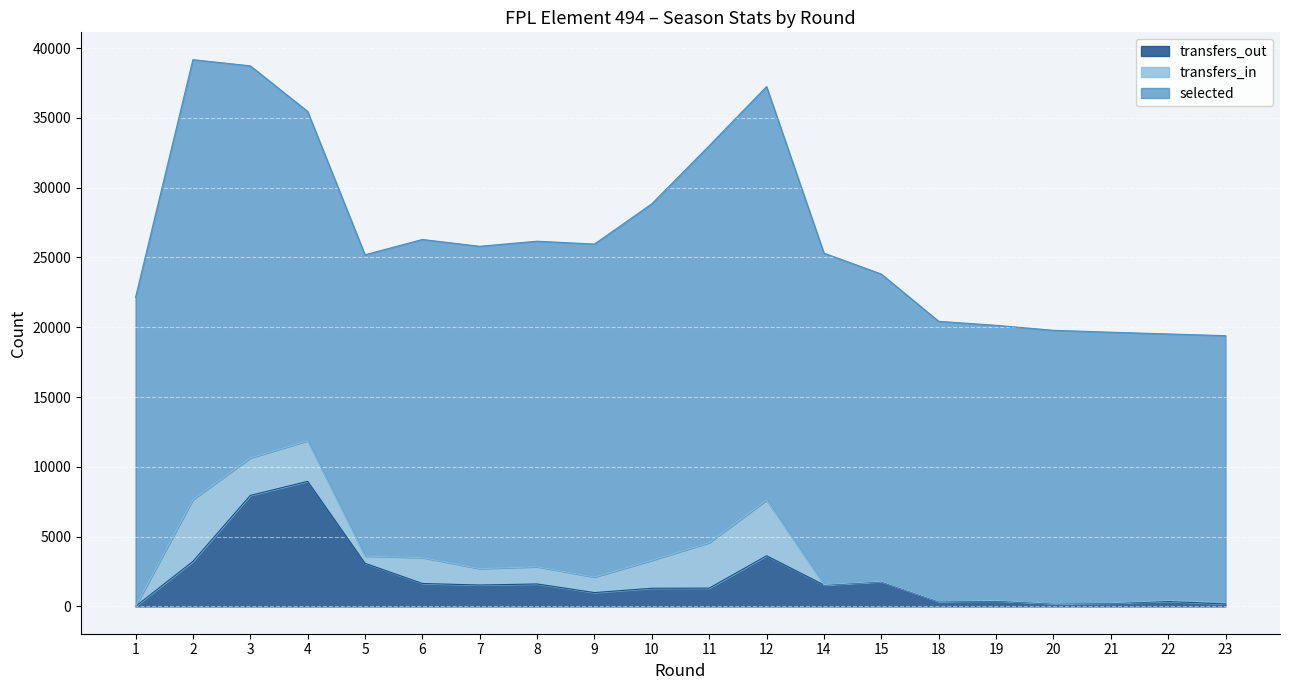

How many categories are shown in the chart?

20